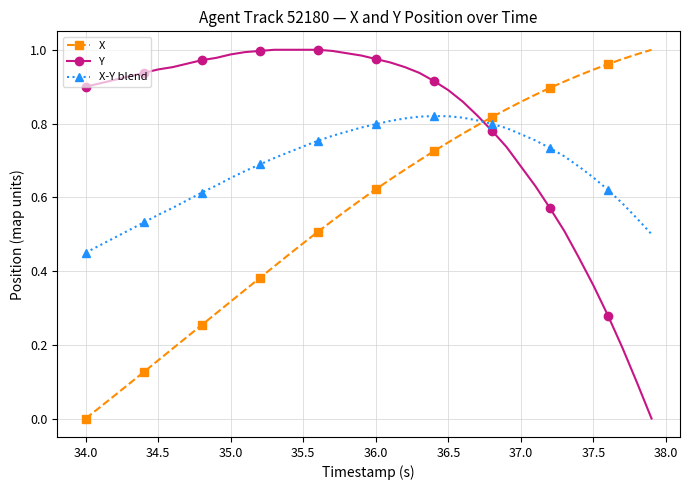

What is the sum of all Y values?

31.9